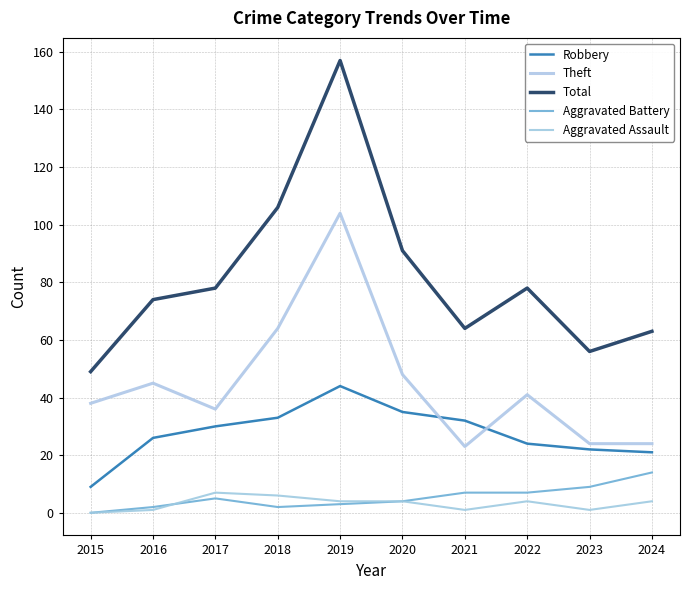

What is the greatest value displayed?

157